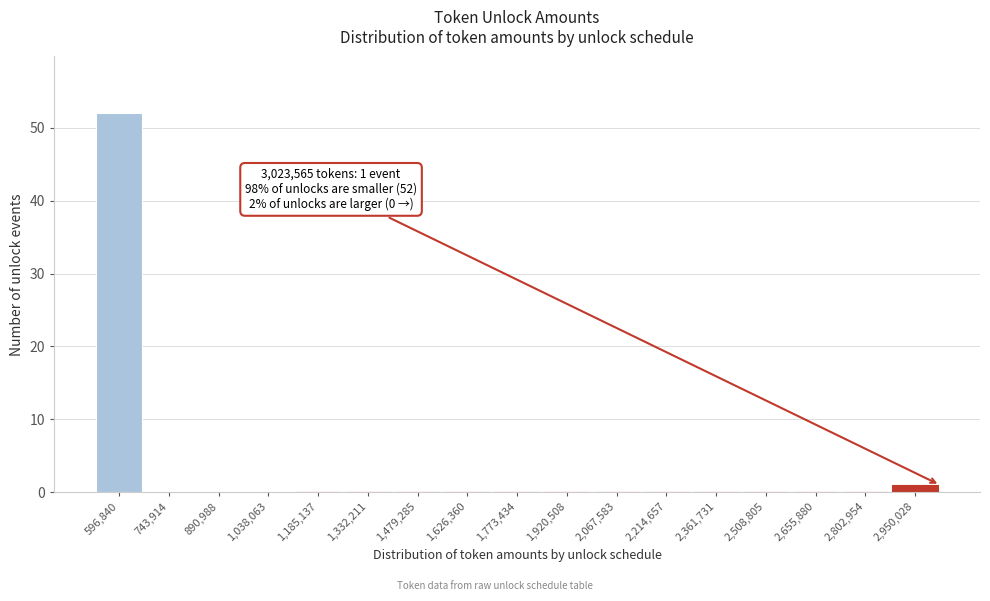

Which range on the x-axis has the tallest bar?

520000 to 680000